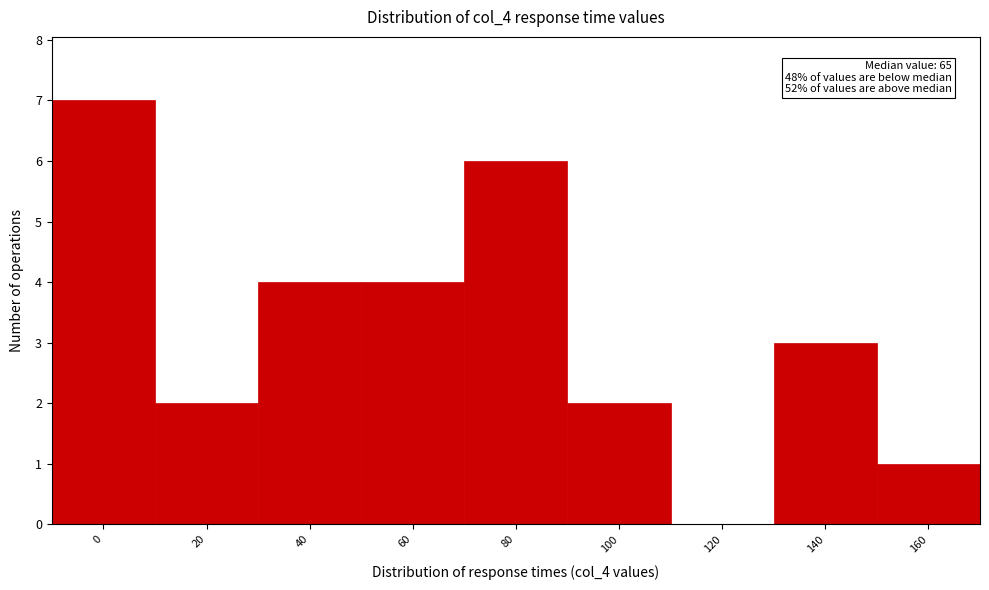

Reading left to right, what are all the values shown in this chart?

0=7	20=2	40=4	60=4	80=6	100=2	120=0	140=3	160=1